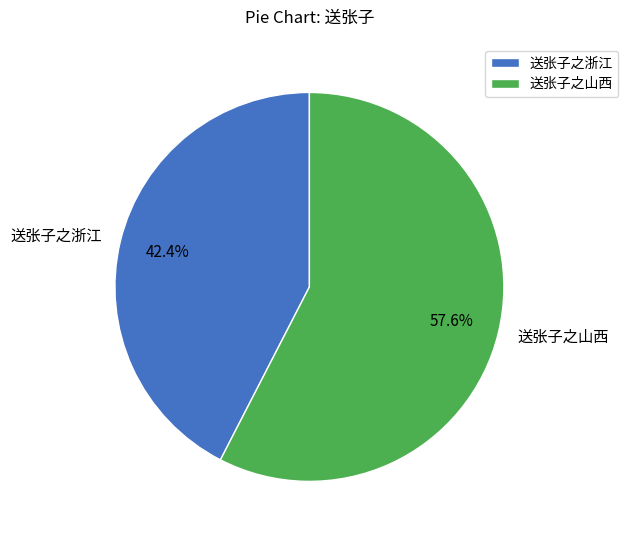

How many segments does this pie chart have?

2